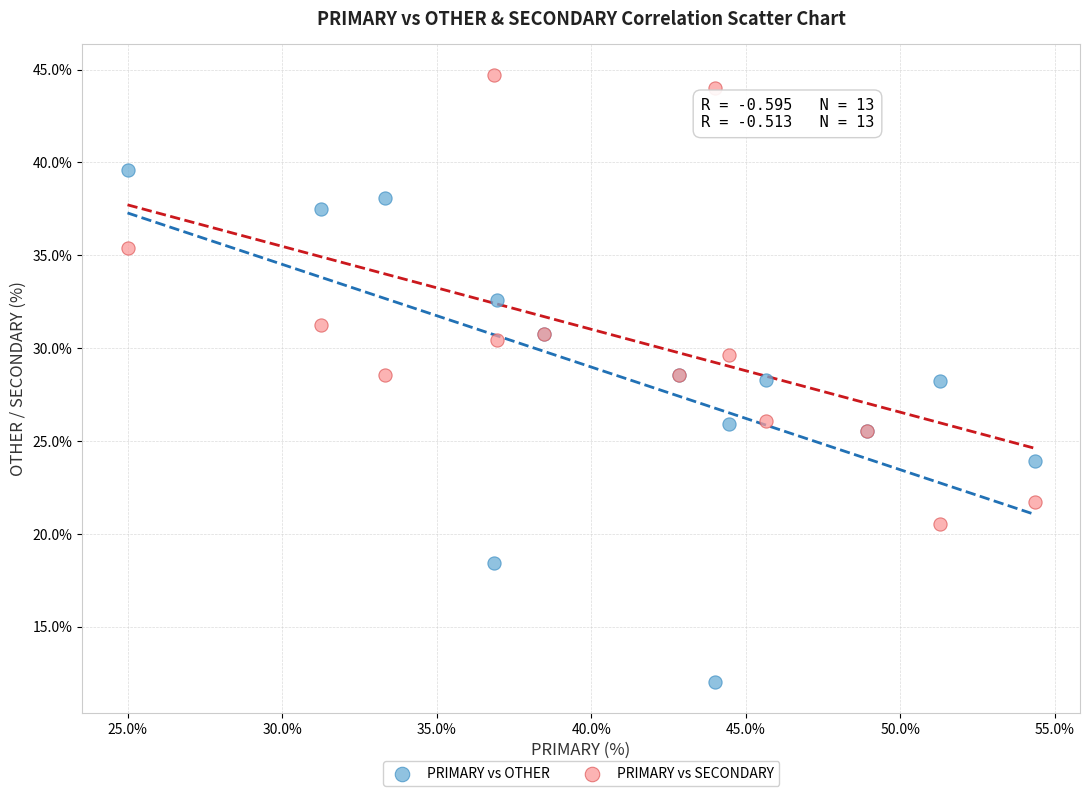

Which series contains the lowest Y value?

PRIMARY vs OTHER